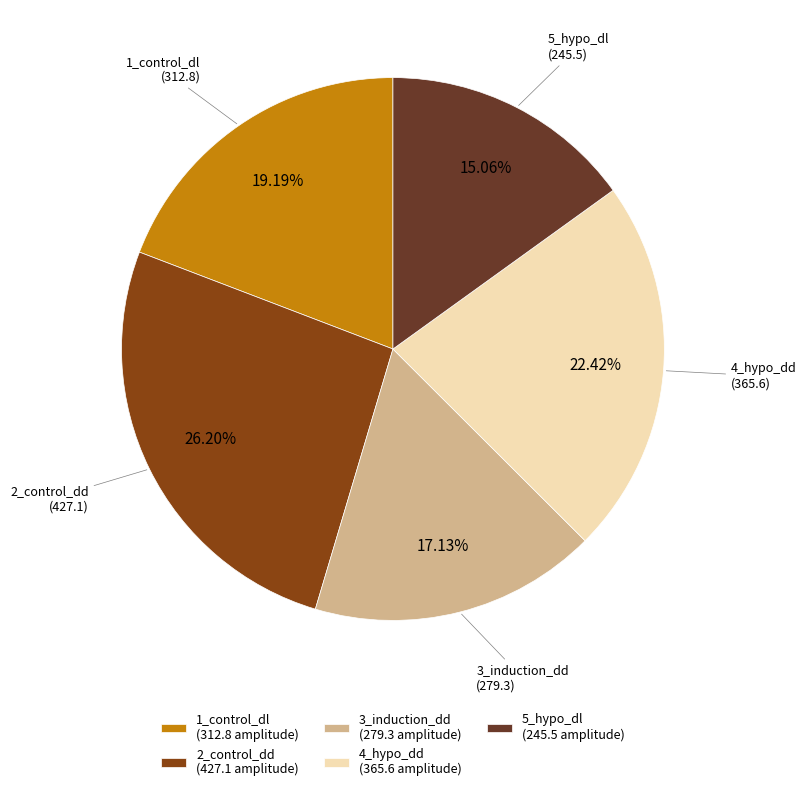

How many slices are in this pie chart?

5